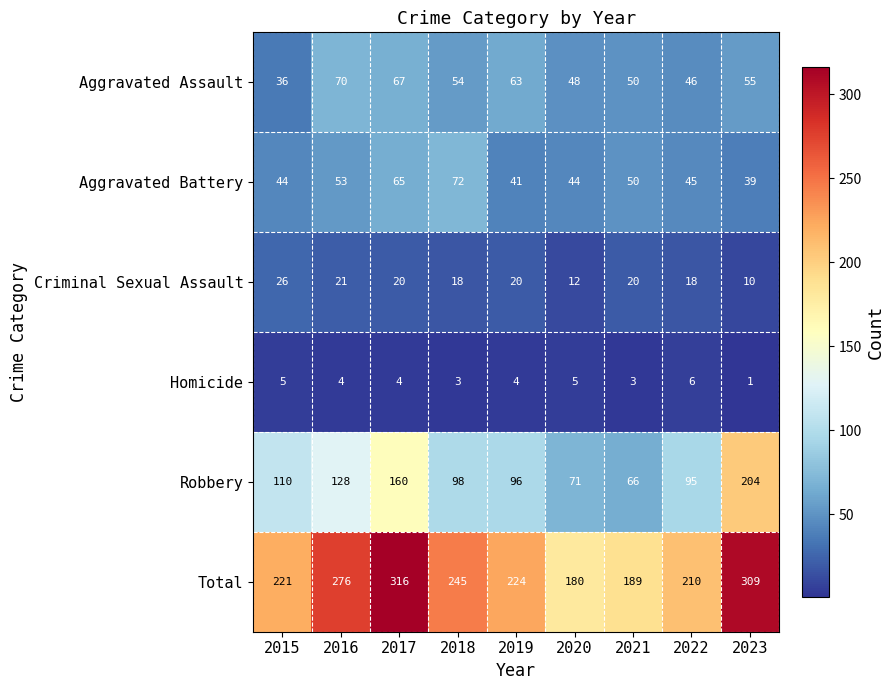

Which series has the largest total across all categories?

Total